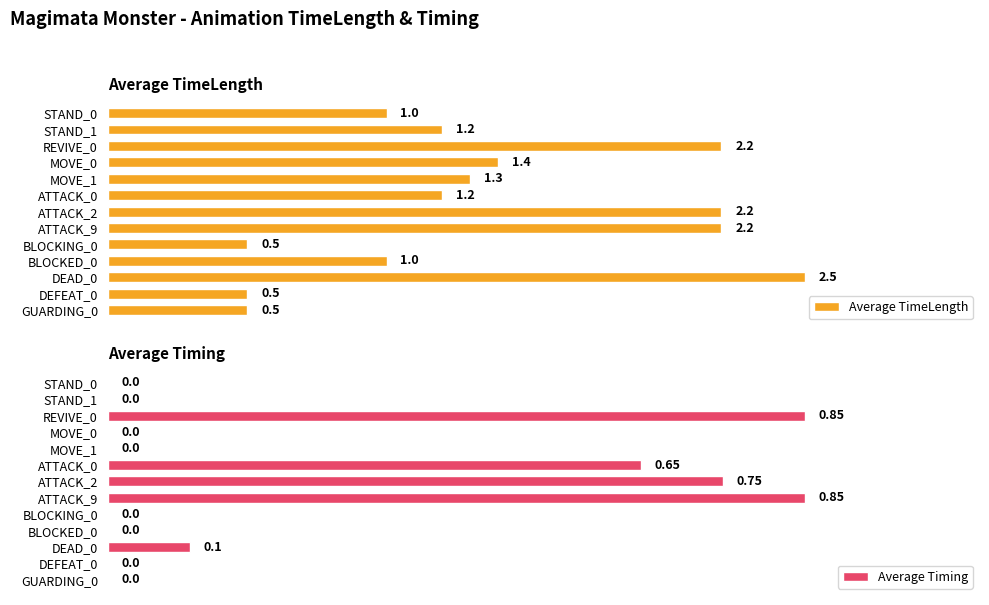

Which category has the highest value in the Average TimeLength series?

DEAD_0